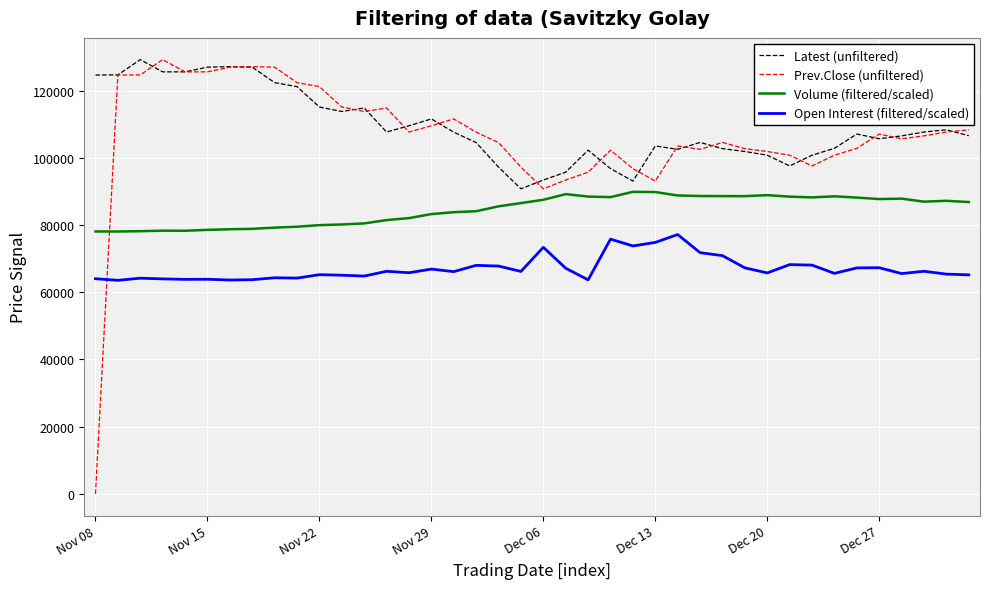

True or false: Latest (unfiltered) and Open Interest (filtered/scaled) intersect in this chart.

False